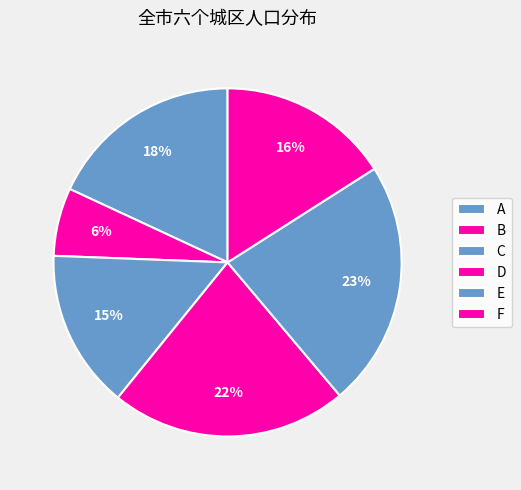

Which category has the biggest portion of the pie?

E